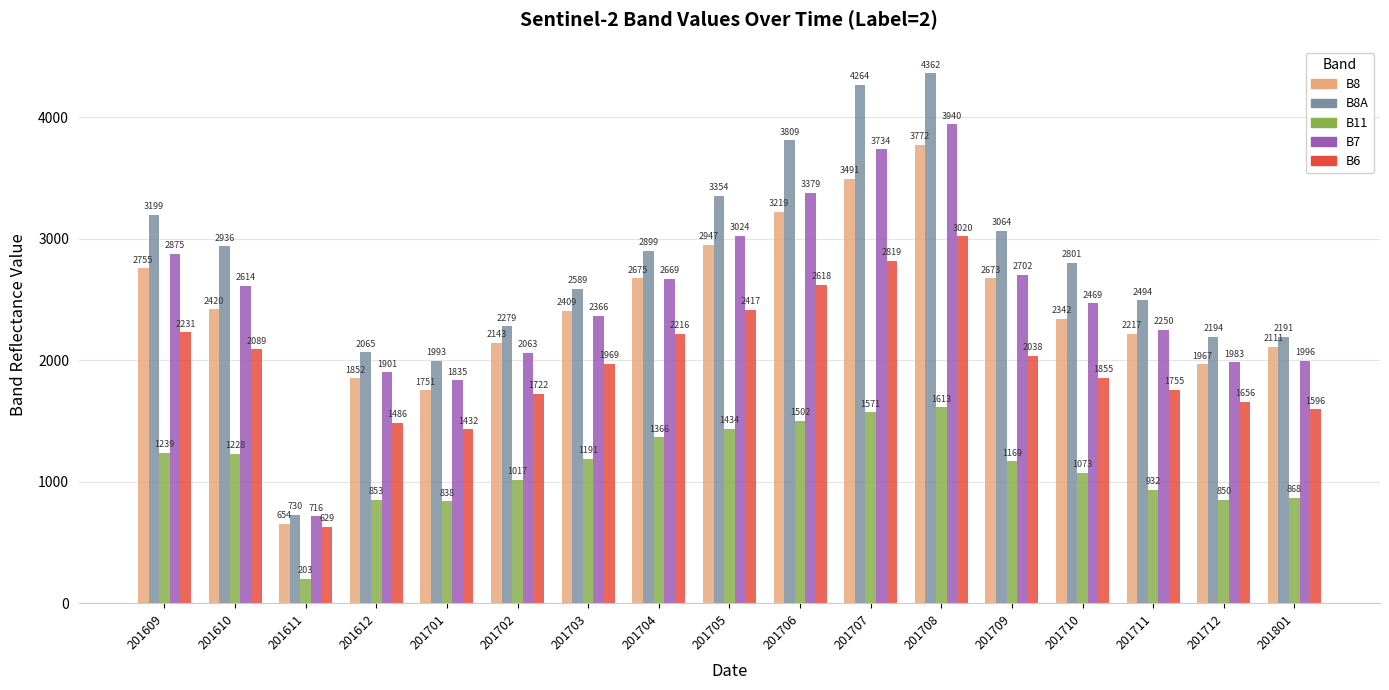

Is it true that B7 equals 2627 at 201612?

False